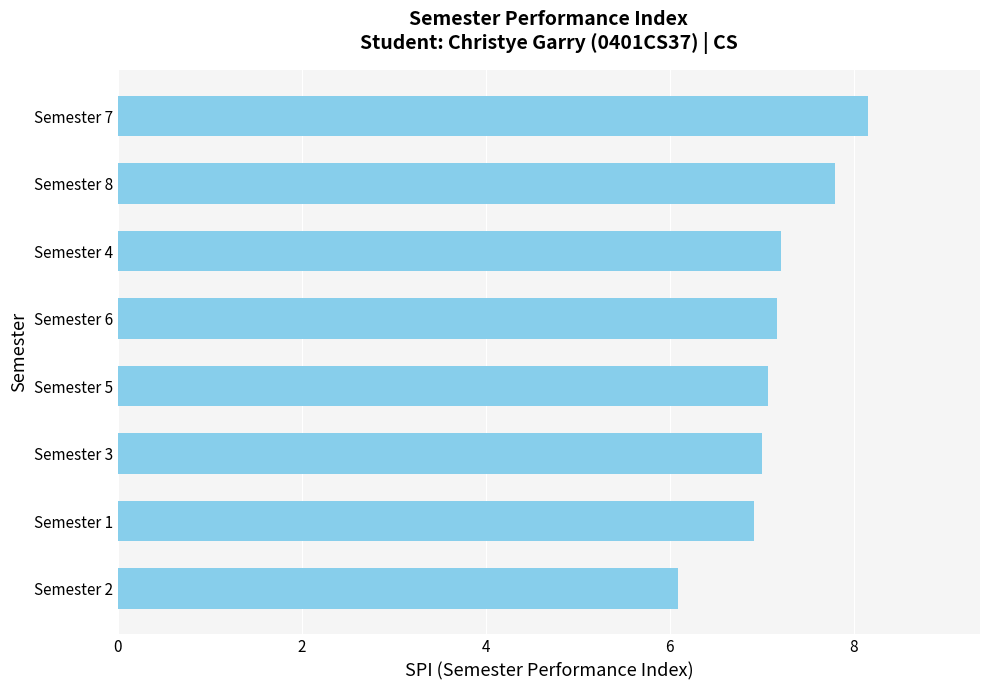

Count the number of categories in the chart.

8